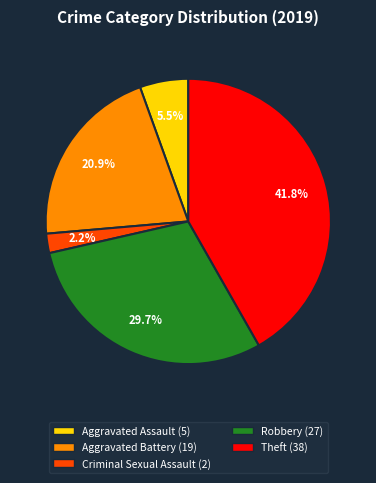

Does any single category account for the majority?

No